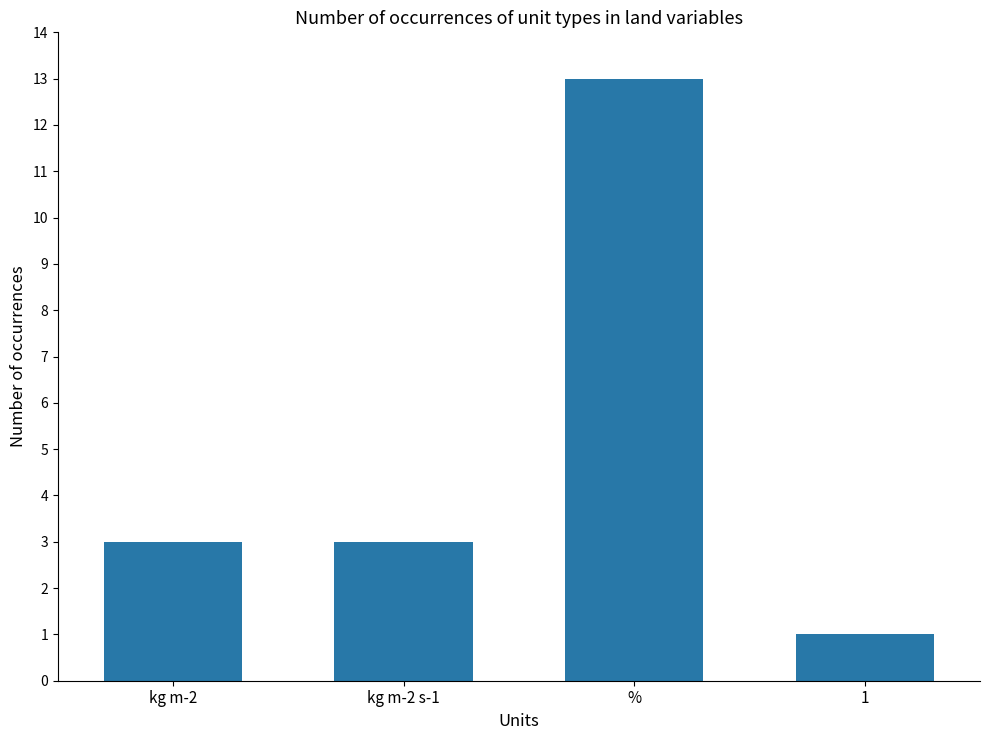

At which category does the chart reach its minimum across all series?

1